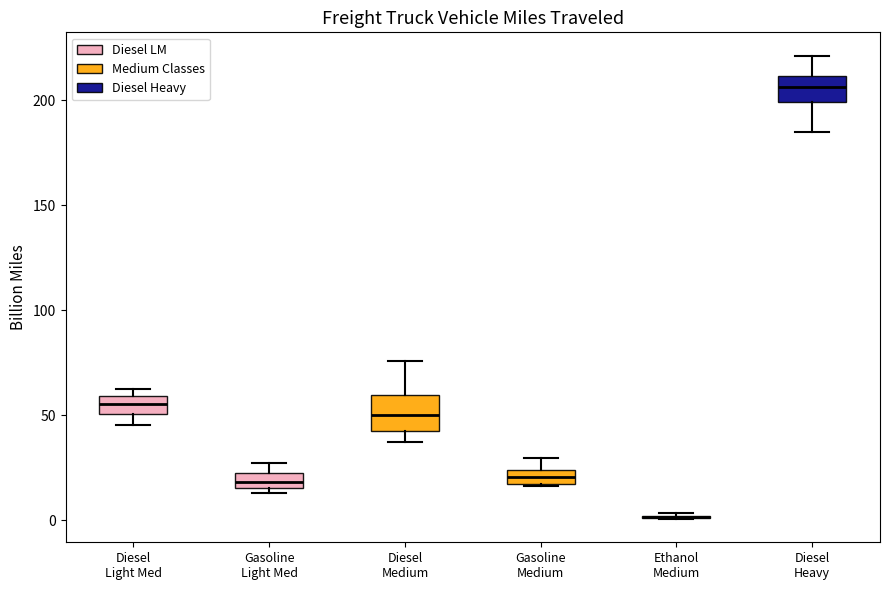

Where does the upper whisker of the box for Diesel Heavy end on the y-axis? The values are not printed on the chart, so give them approximately, as read against the axis.

220